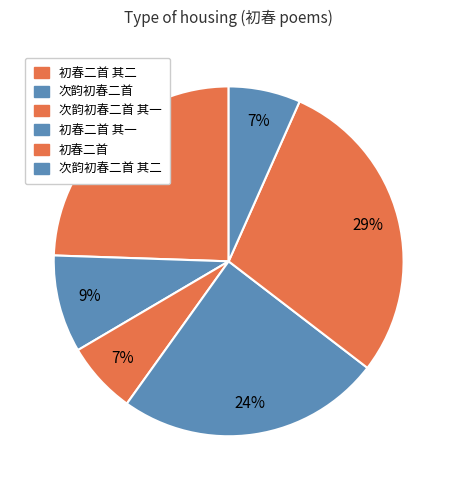

What is the total percentage of 初春二首 其一 and 初春二首?

26.9%